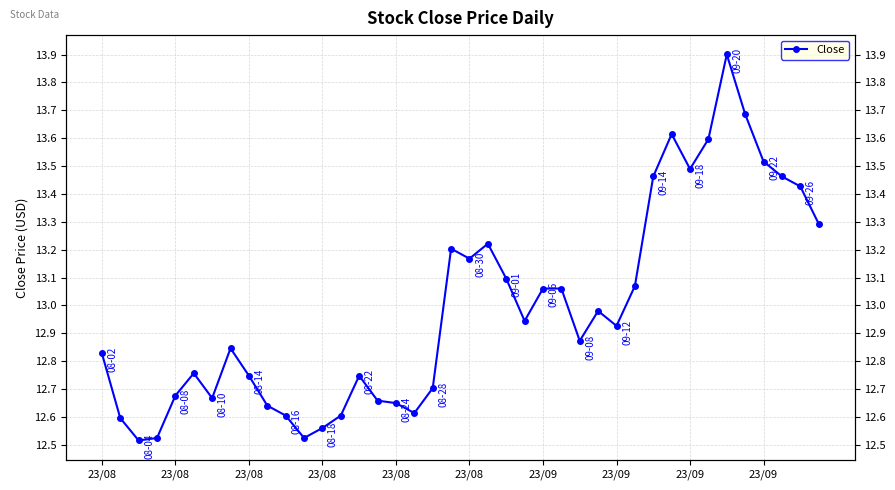

Is it true that the value at 23/09 is 5.9?

False